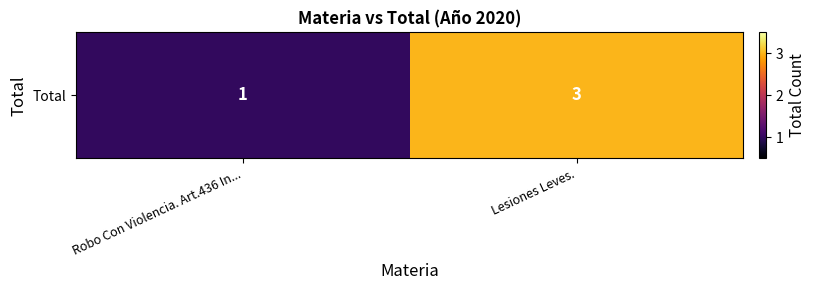

Rank the categories by value from highest to lowest.

Lesiones Leves., Robo Con Violencia. Art.436 In...